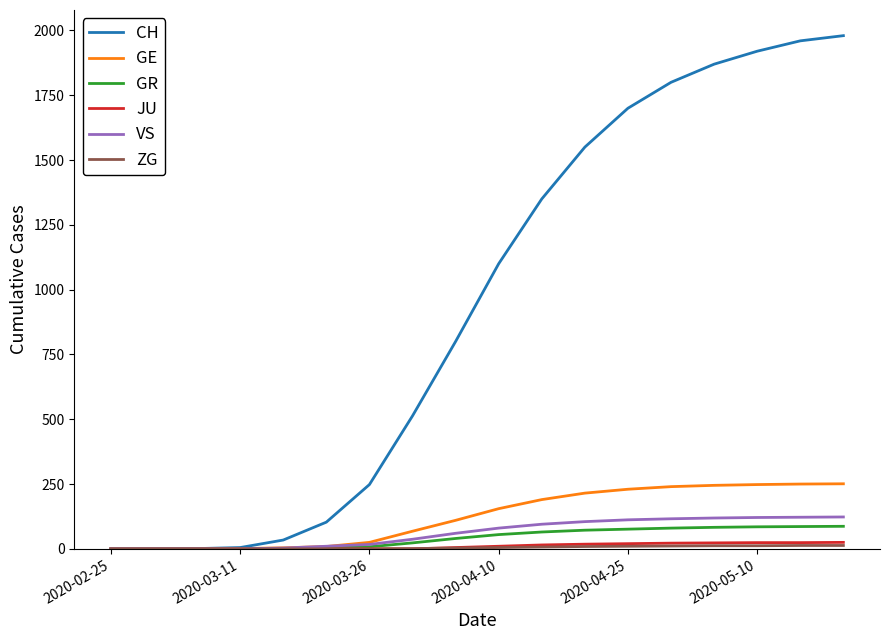

Does the chart have visible grid lines?

No